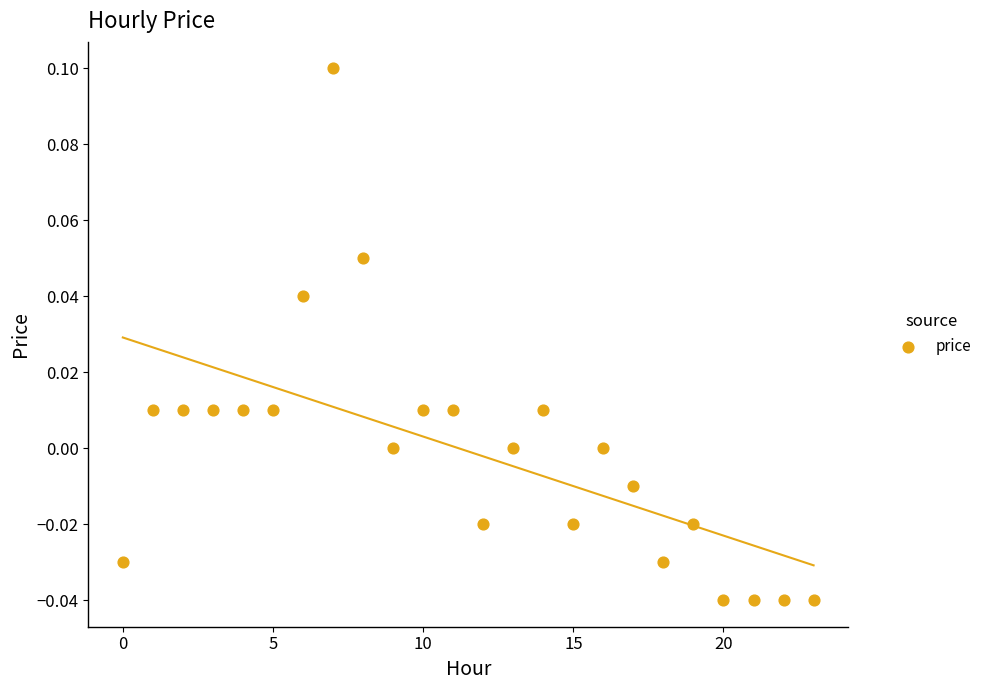

How many data points are displayed?

24